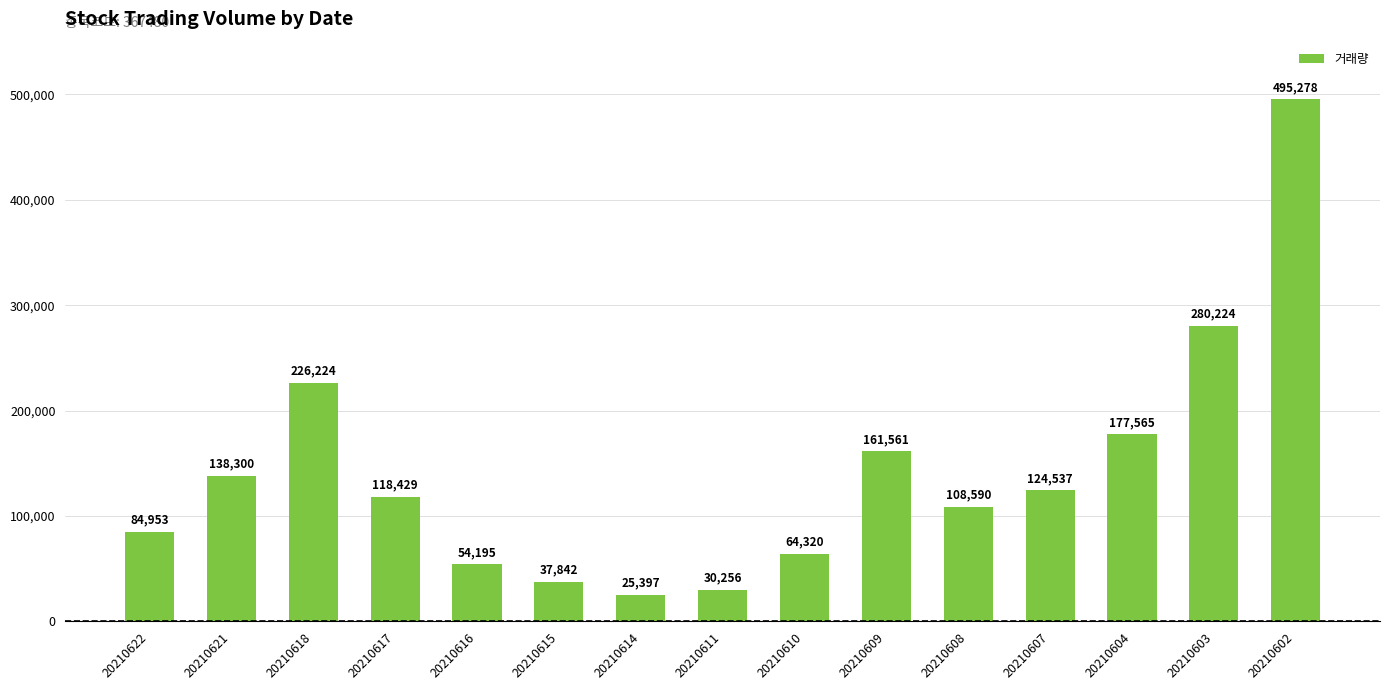

What is the smallest value displayed?

25397